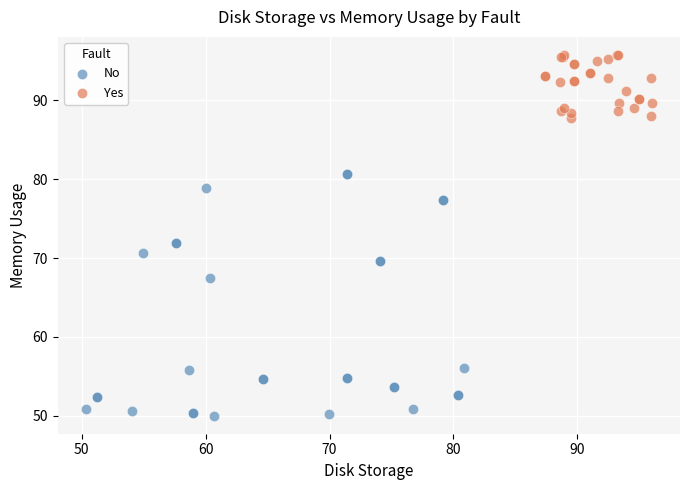

What are all the series names shown in the legend?

No, Yes